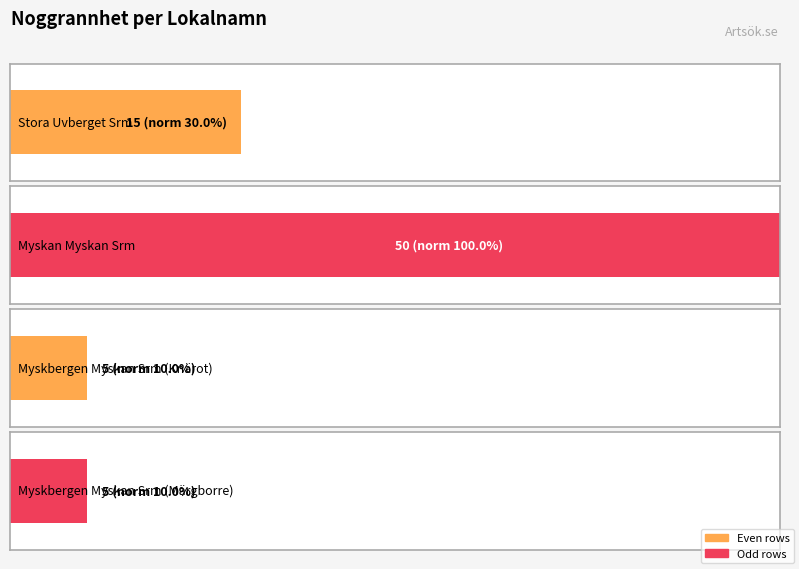

How many values are between 5 and 50?

4